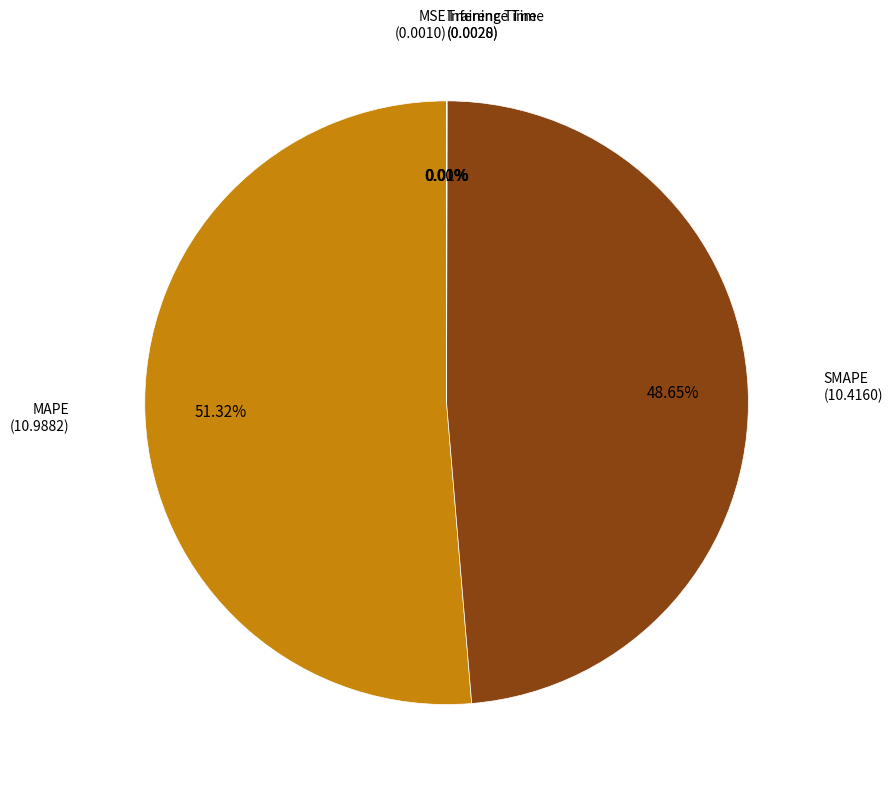

What is the largest slice in the pie chart?

MAPE